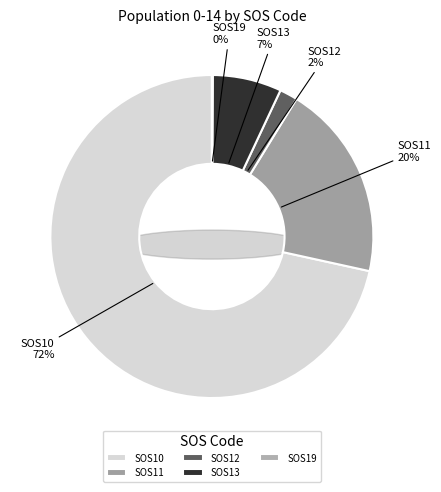

Is it true that SOS11 is 14% of the pie?

False